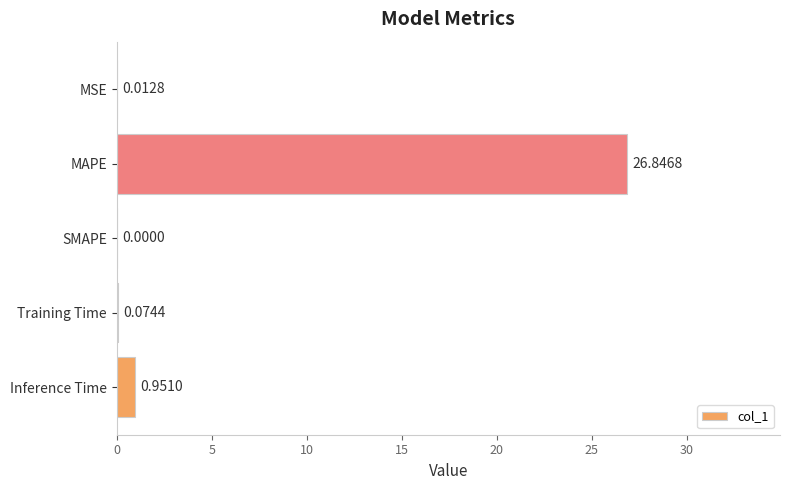

What is the sum of all values?

27.9